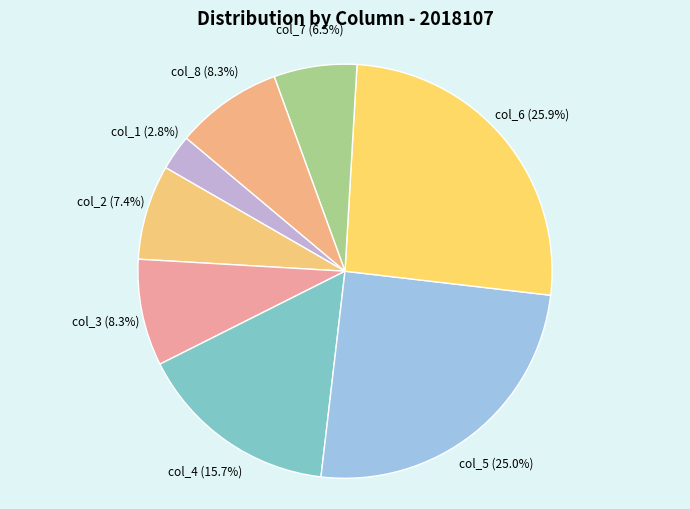

How many slices are in this pie chart?

8